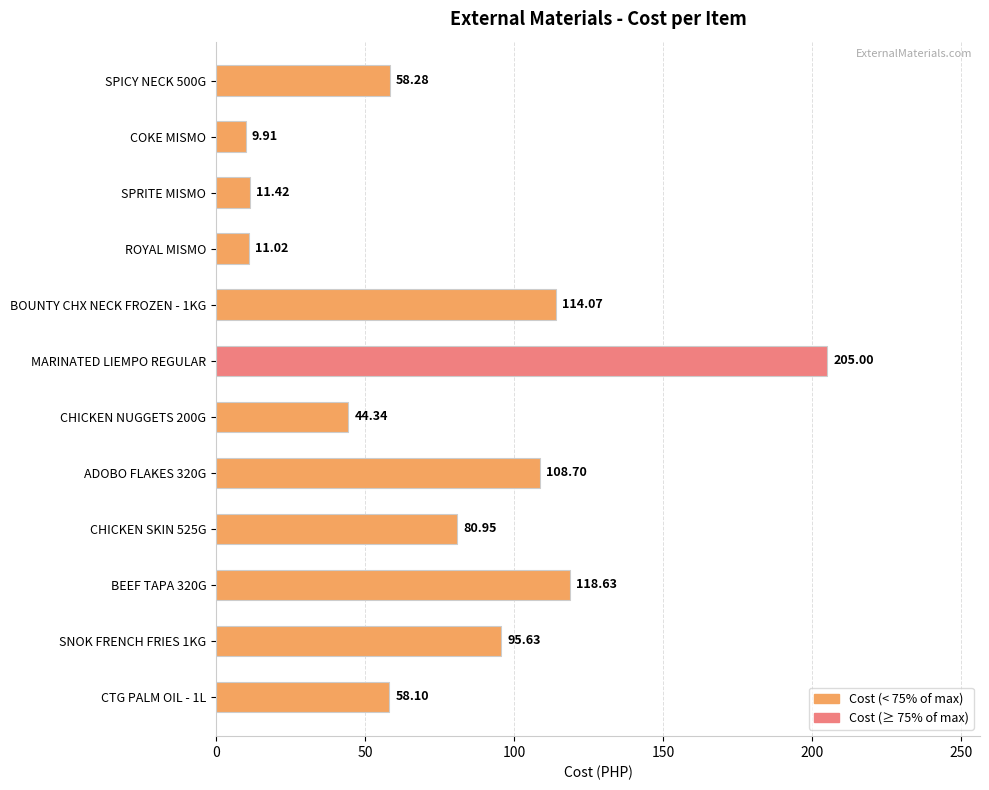

What is the difference between the values at CTG PALM OIL - 1L and SPRITE MISMO?

46.7